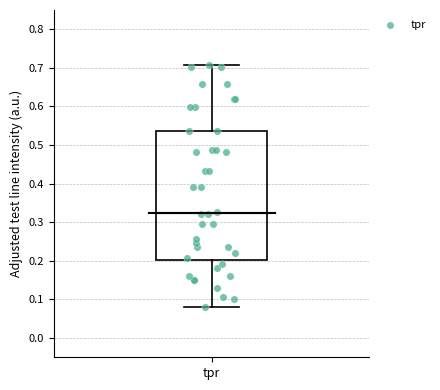

Read this box plot against the y-axis: the position of the median line, the range covered by the box, and the ends of both whiskers. The values are not printed on the chart, so give them approximately, as read against the axis.

median 0.32, box 0.20 to 0.54, whiskers 0.08 to 0.71